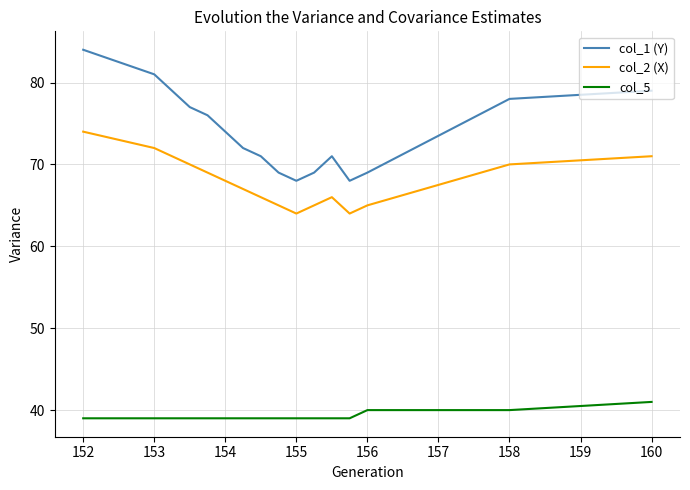

Which series has the largest total across all categories?

col_1 (Y)